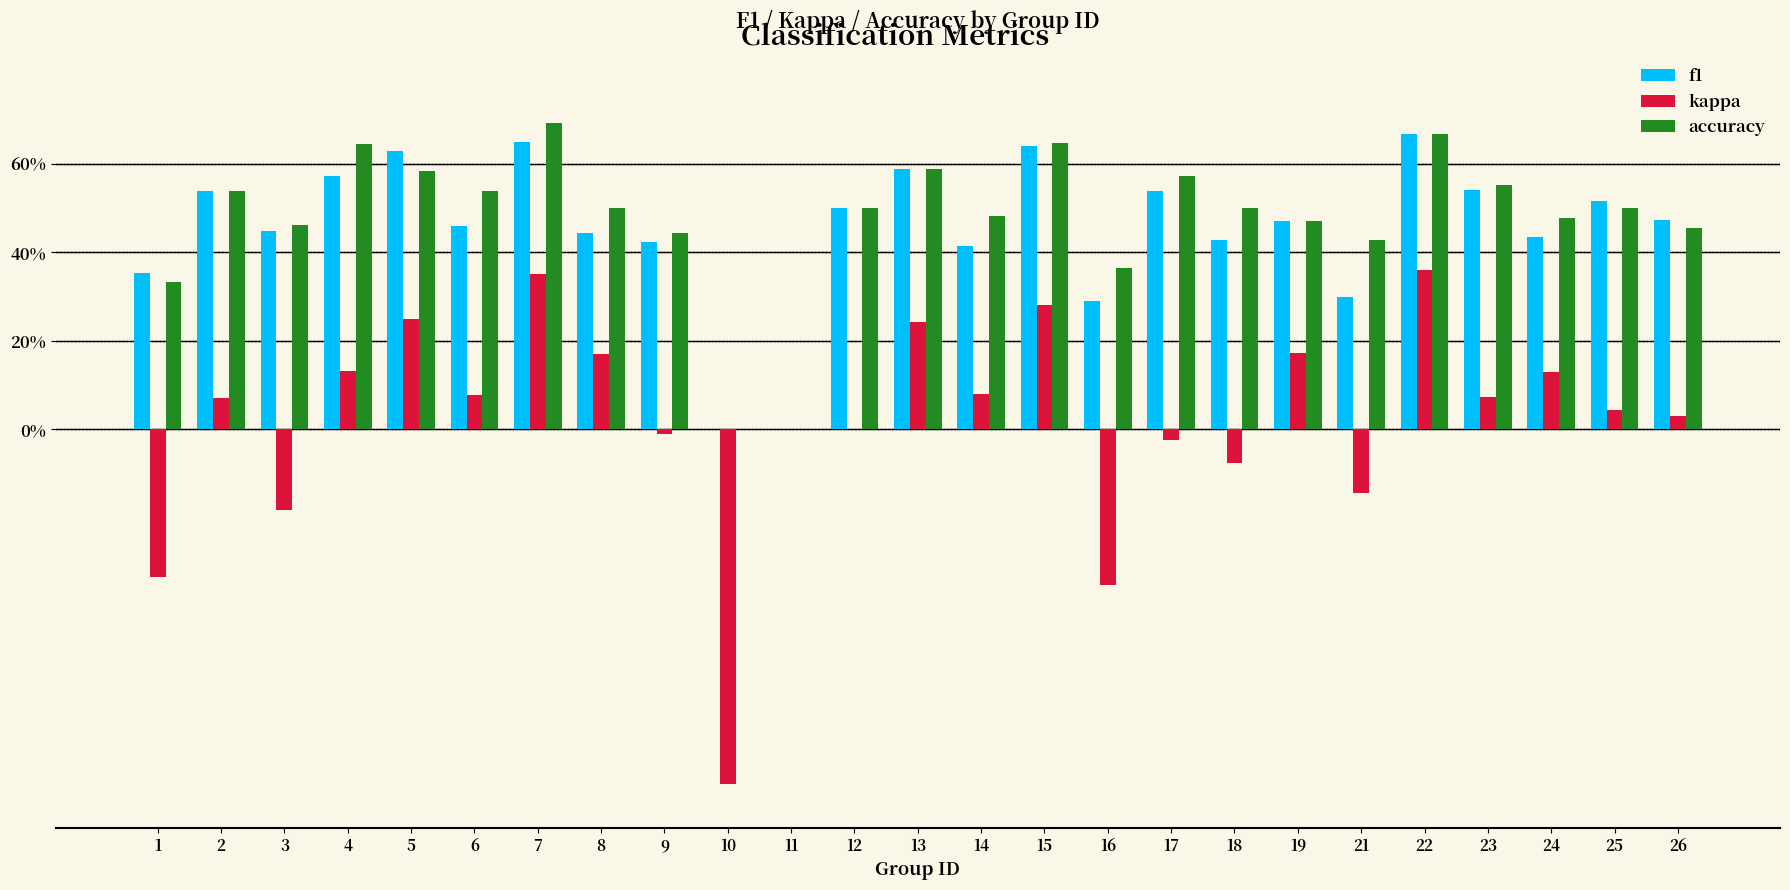

What are all the series names shown in the legend?

f1, kappa, accuracy